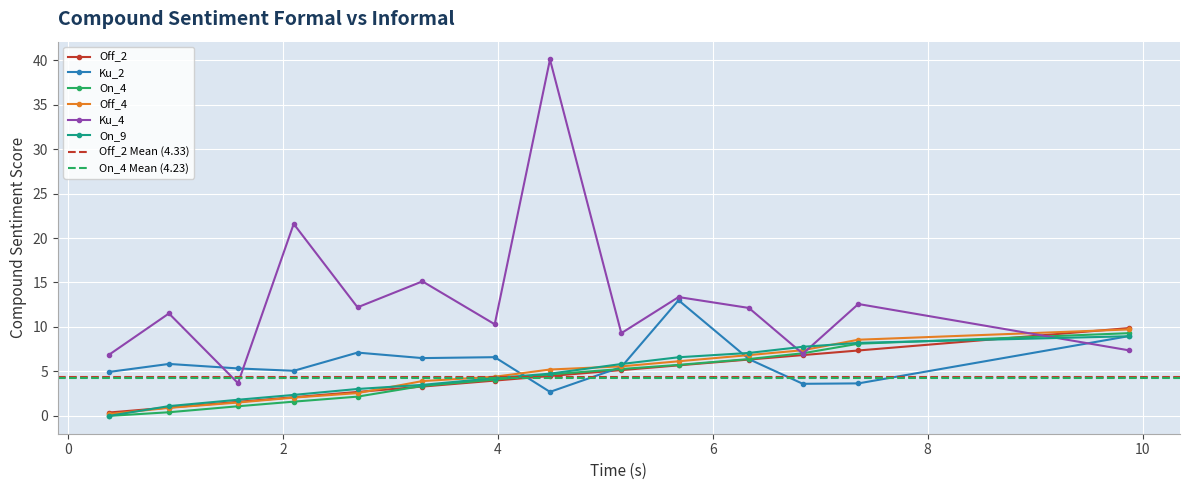

What is the average value of the Off_2 series?

4.3